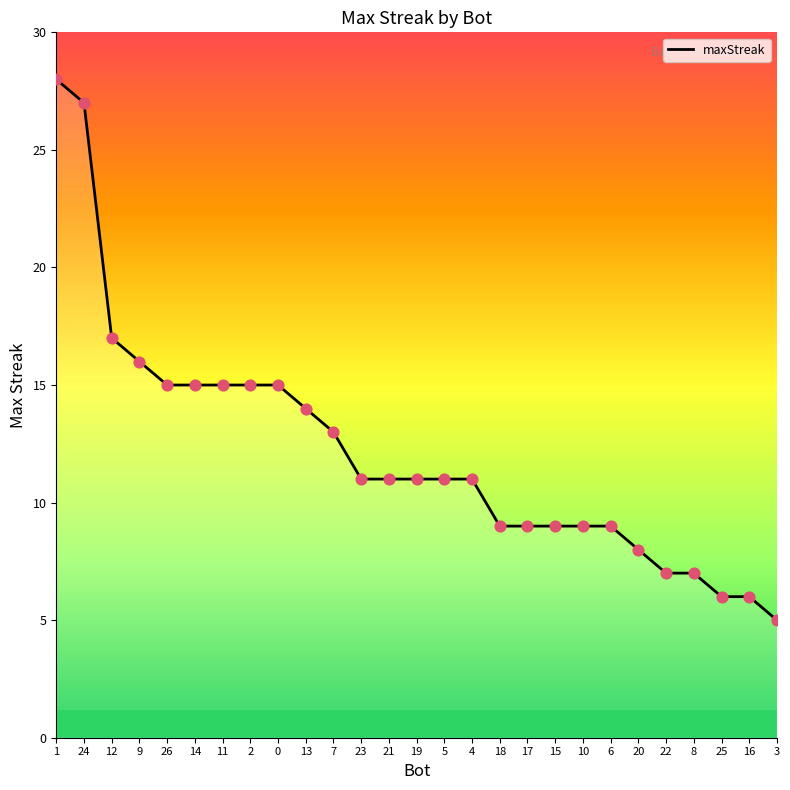

Between 20 and 2, which is larger?

2